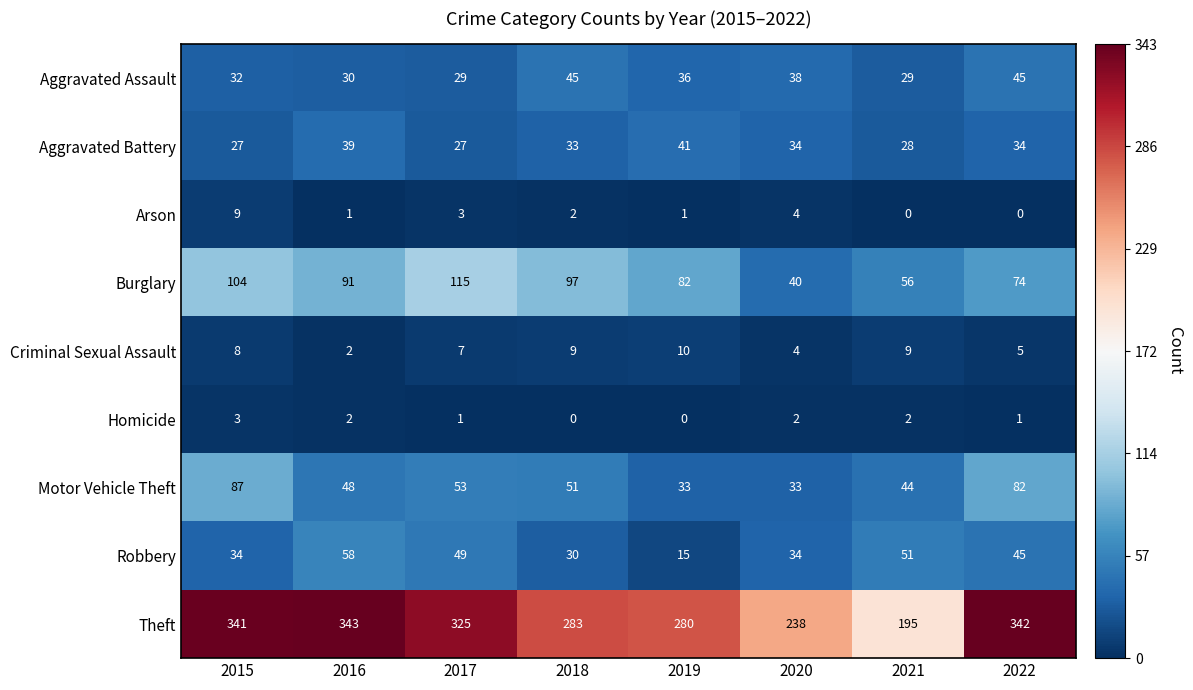

What is the difference between the maximum and second lowest values in the Aggravated Battery series?

14